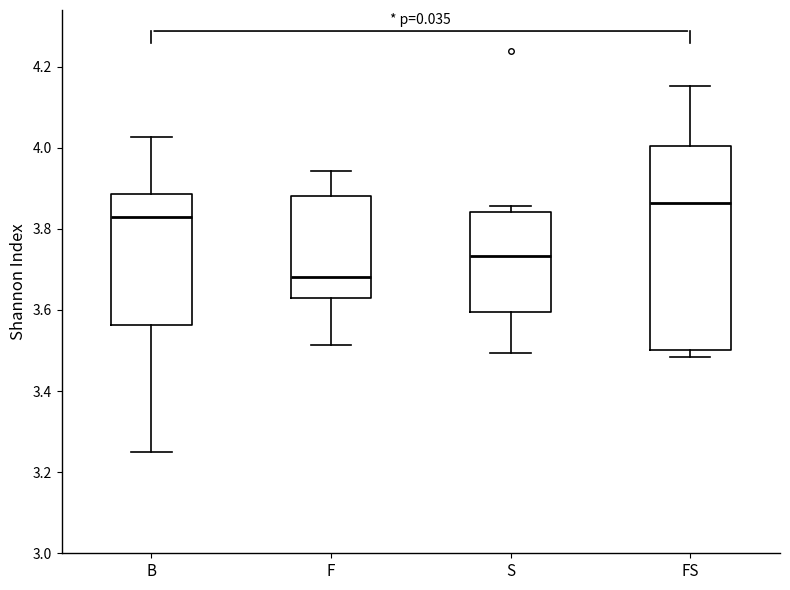

Where does the median line of the box for F sit on the y-axis? The values are not printed on the chart, so give them approximately, as read against the axis.

3.68